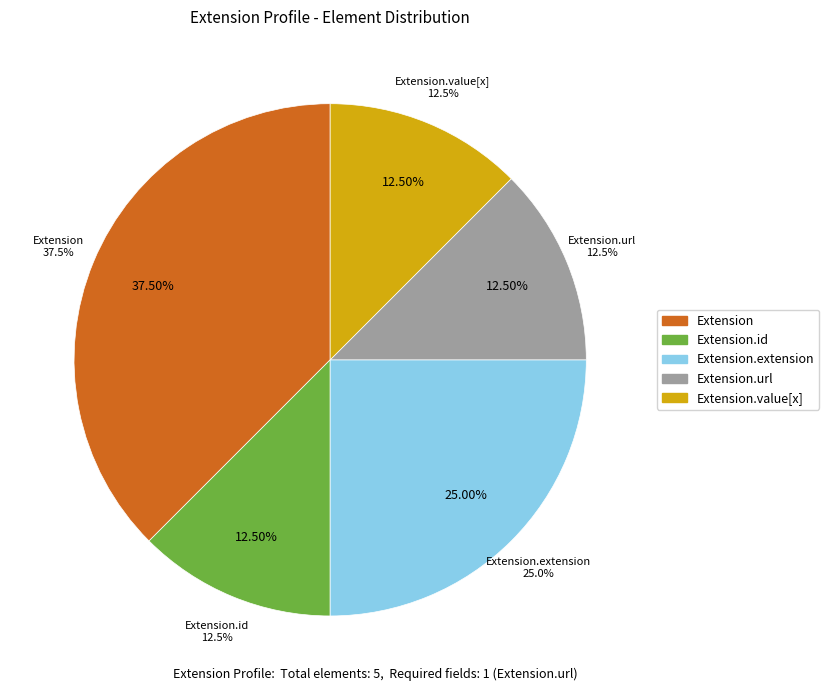

How many slices are in this pie chart?

5